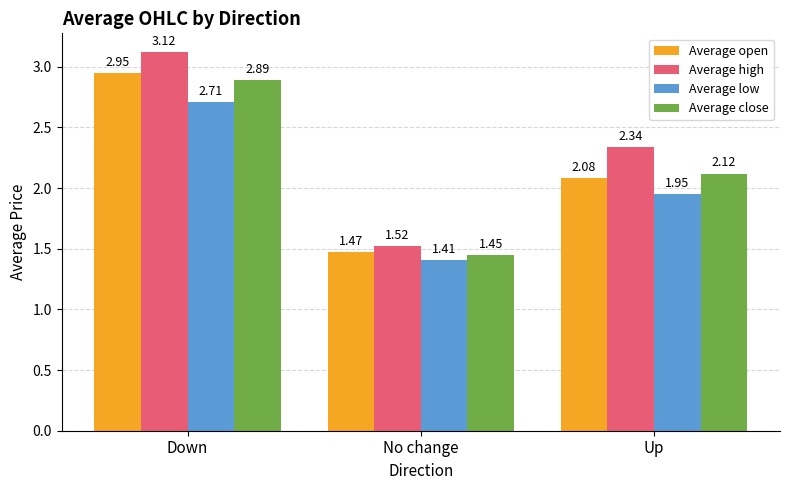

At which label does Average close reach its minimum?

No change